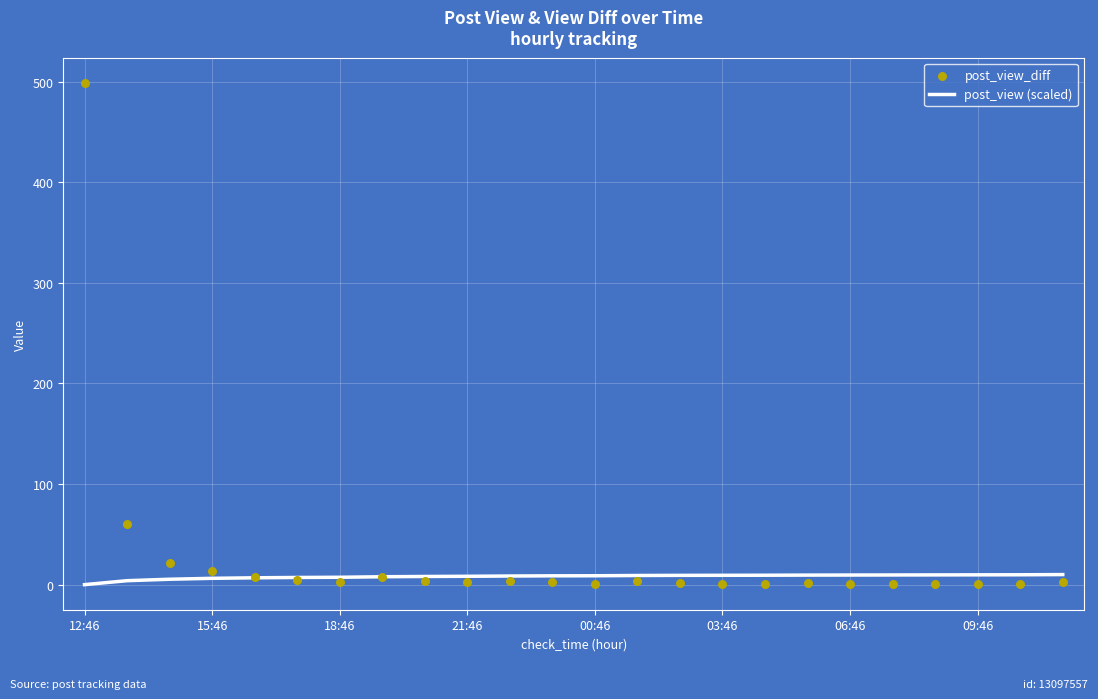

At which category is the sum across all series the highest?

12:46